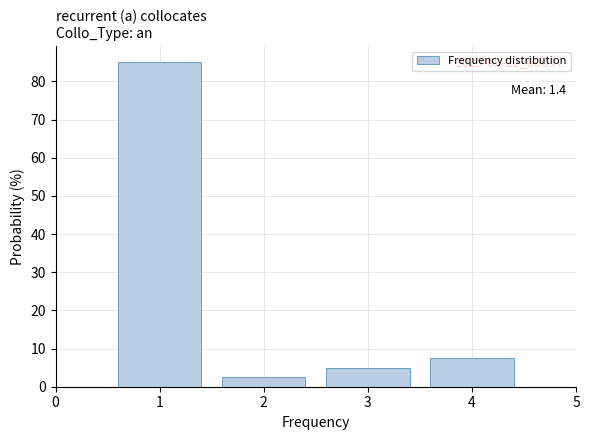

Which range on the x-axis has the tallest bar?

0.5 to 1.5